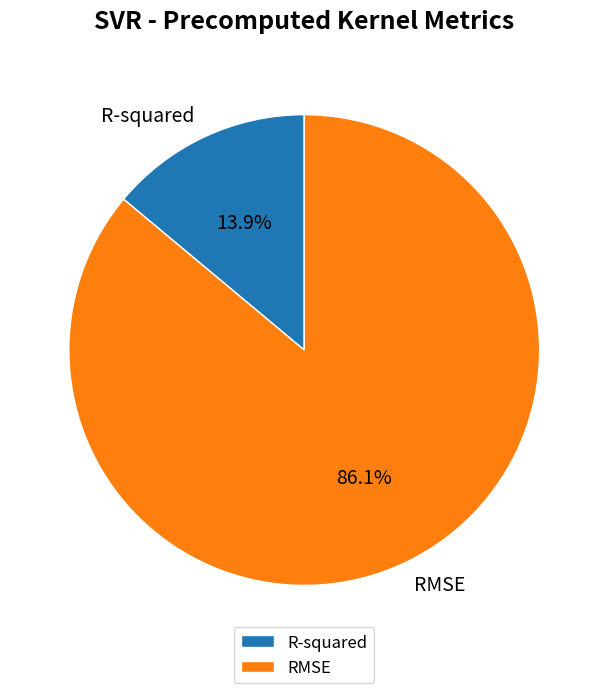

The RMSE slice represents 86% of the pie. True or false?

True